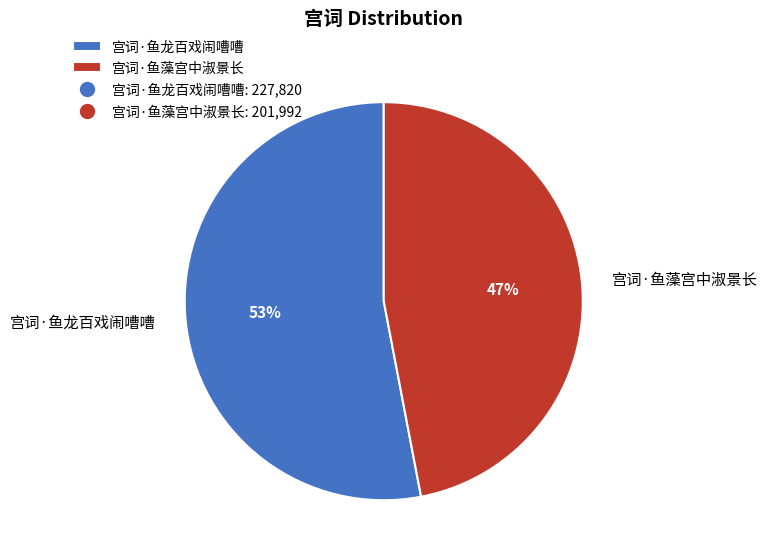

Between 宫词·鱼藻宫中淑景长 and 宫词·鱼龙百戏闹嘈嘈, which is larger?

宫词·鱼龙百戏闹嘈嘈